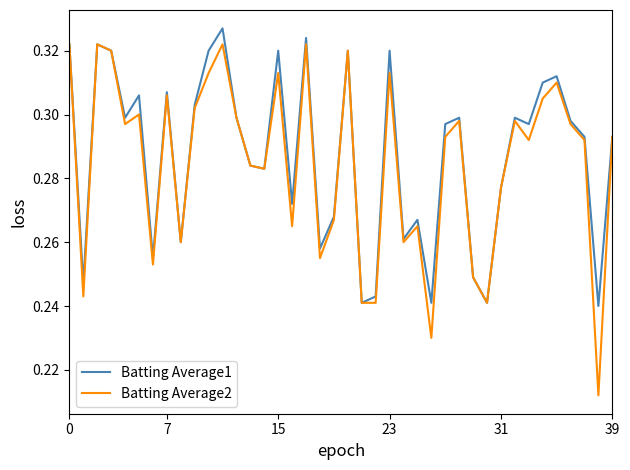

Which series has the largest range (max minus min)?

Batting Average2